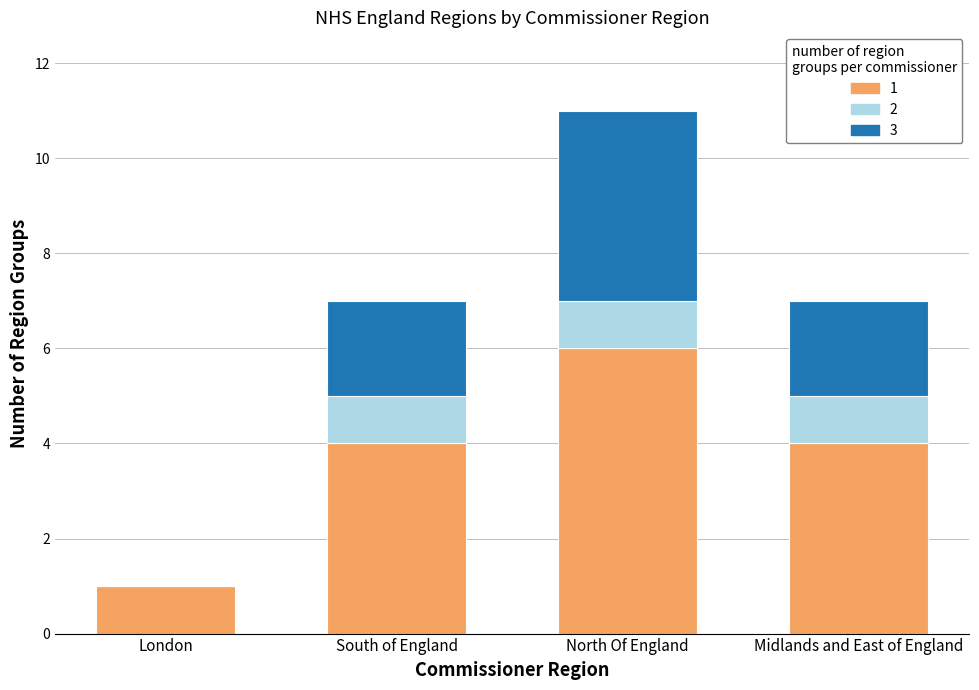

What is the total value across all series at Midlands and East of England?

7